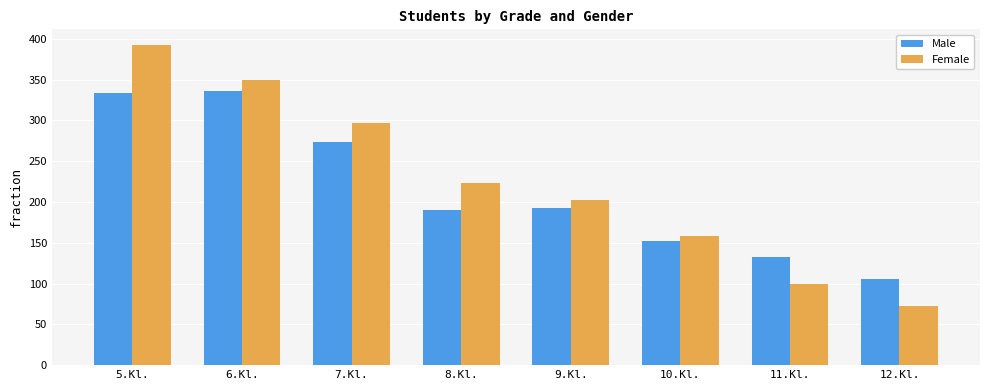

What is the label of the 3rd bar from the left?

7.Kl.